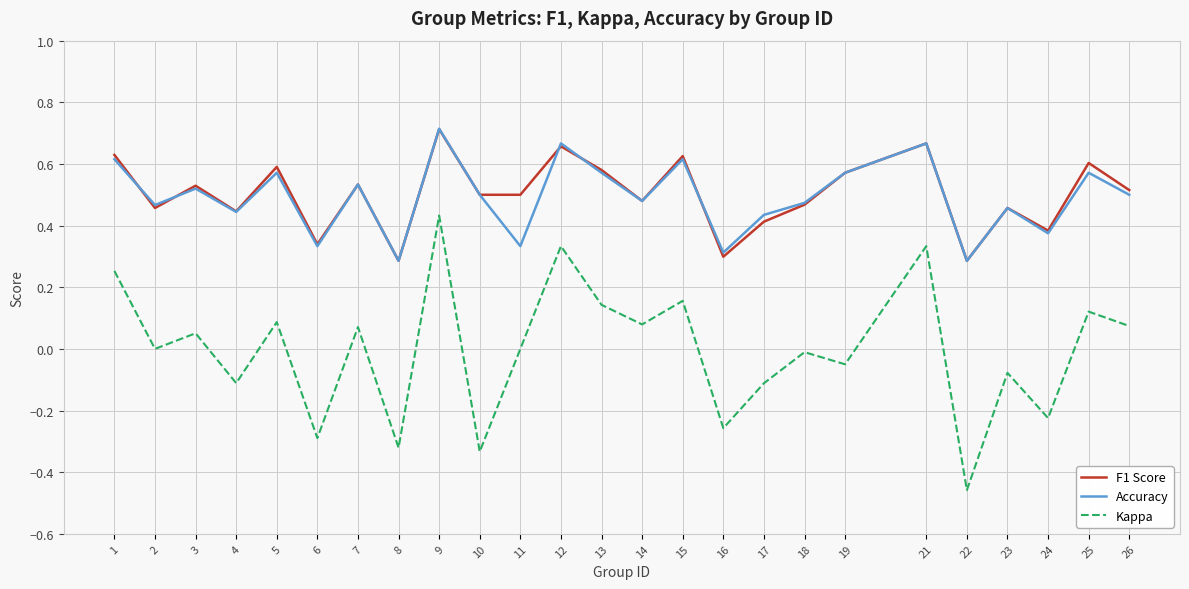

Is the value of Kappa at 14 greater than the value of F1 Score at 7?

No